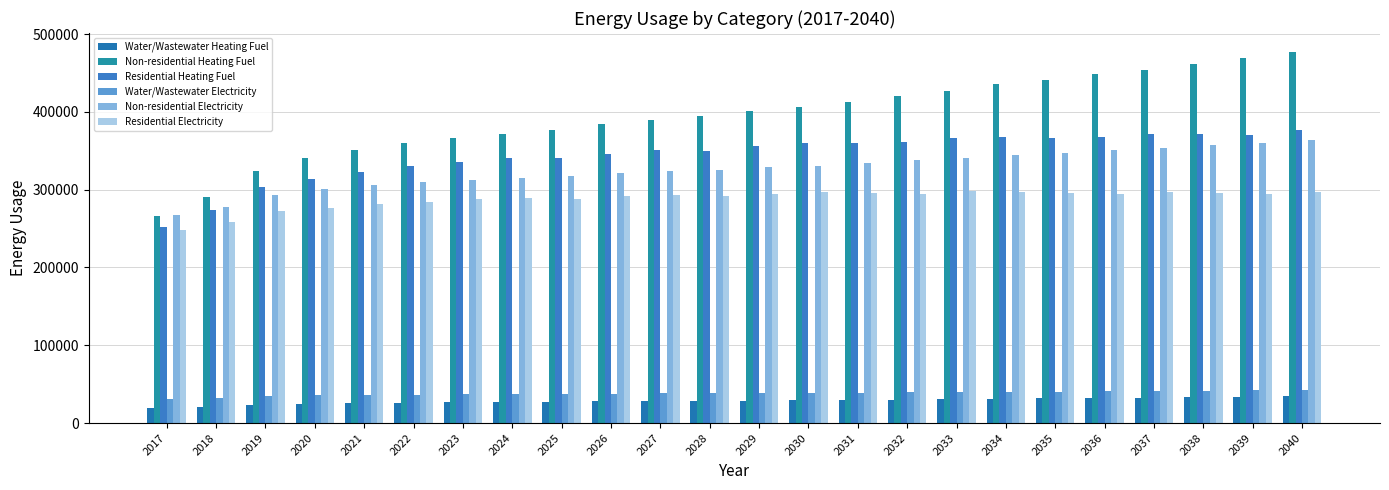

Reading right to left, what are all the values shown in this chart?

Water/Wastewater Heating Fuel: 34156.6	33555.0	33121.3	32573.7	32250.3	31693.8	31320.6	30771.3	30276.7	29784.2	29273.4	28987.9	28465.9	28136.7	27740.6	27228.2	26829.1	26486.3	26032.9	25452.7	24637.5	23475.7	21021.4	19272.0
Non-residential Heating Fuel: 477520.2	468645.5	462191.1	454123.1	449282.3	441214.3	435566.8	427498.8	420237.6	412976.4	405715.3	401681.3	394420.1	389579.3	383931.7	376670.5	371023.0	366182.2	359727.8	351659.8	340364.7	324228.7	290343.2	266139.3
Residential Heating Fuel: 376763.0	370021.6	371201.7	370951.9	367152.3	366637.0	367878.7	366985.6	361010.5	360495.5	359796.7	356375.0	350216.1	351274.2	346412.5	340161.6	340229.1	336000.6	330362.6	323315.2	313448.7	303690.8	273662.7	252214.0
Water/Wastewater Electricity: 42333.3	41902.1	41593.9	41201.9	40973.9	40571.2	40311.5	39919.6	39567.0	39217.9	38844.2	38634.3	38245.4	38012.6	37724.3	37349.7	37057.6	36806.4	36476.9	36045.8	35438.2	34574.6	32738.9	31434.1
Non-residential Electricity: 364067.7	359988.3	357021.5	353313.0	351087.9	347379.4	344783.4	341074.9	337737.2	334399.6	331061.9	329207.7	325870.0	323644.9	321048.9	317711.3	315115.3	312890.2	309923.4	306214.9	301022.9	293605.9	278030.1	266904.6
Residential Electricity: 297293.4	293962.3	295588.8	296525.5	294658.0	295485.3	297187.6	297859.3	294944.5	295822.3	296624.5	294963.1	291972.6	293649.6	291294.2	288265.9	289484.4	287440.3	284714.8	281307.9	276538.3	273054.5	258569.0	248222.2